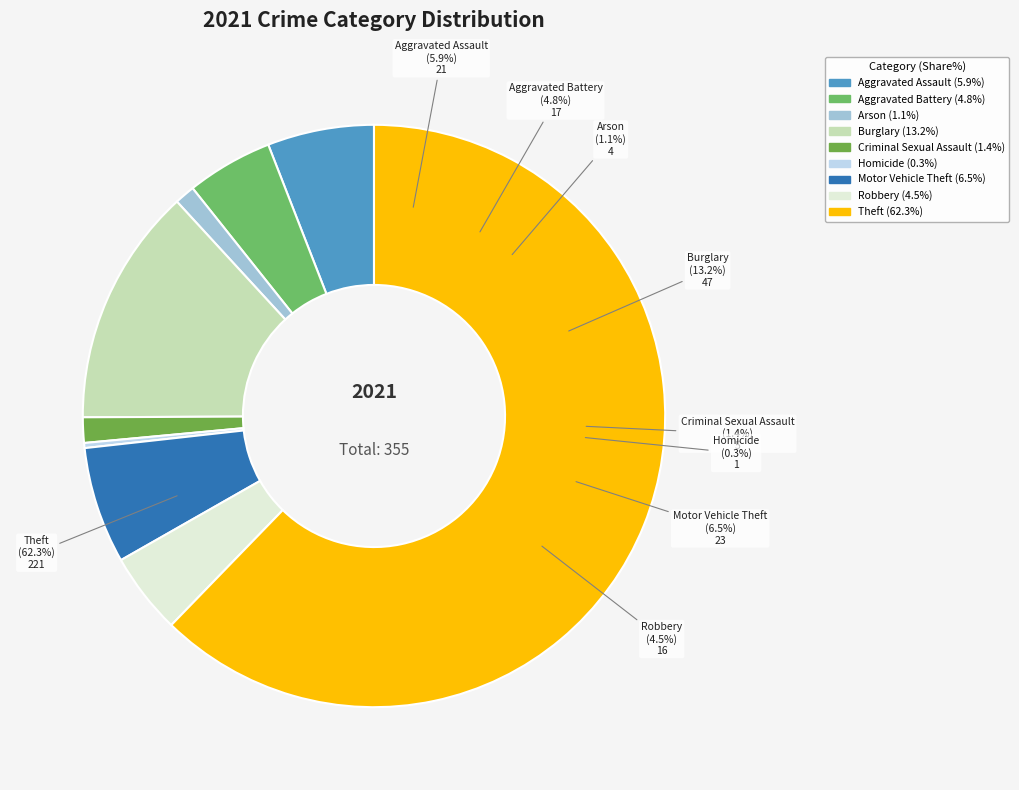

To the nearest percent, what is the difference between the largest and smallest slice percentages?

62%